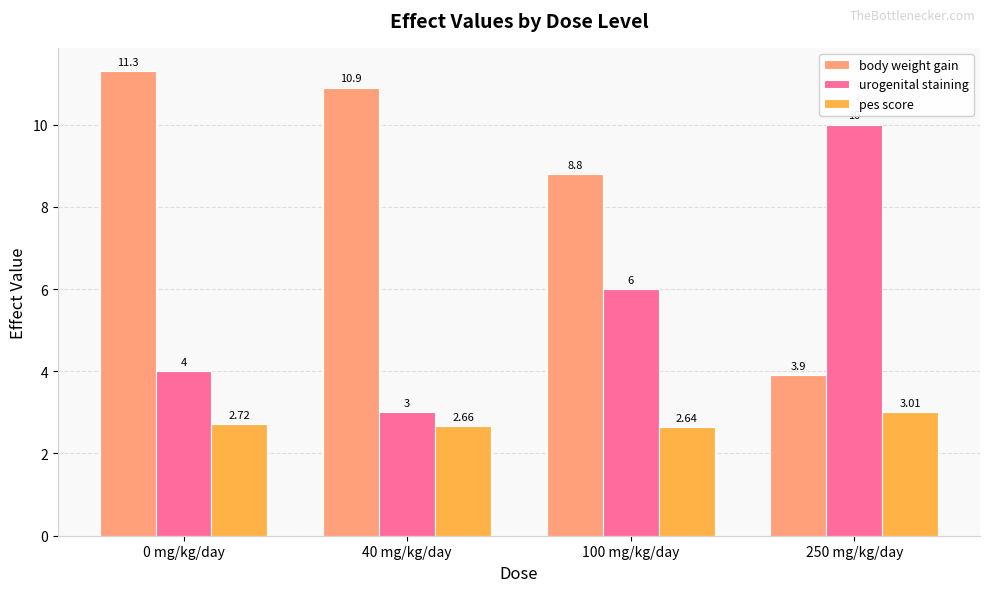

How many values in the urogenital staining series are below 6?

2